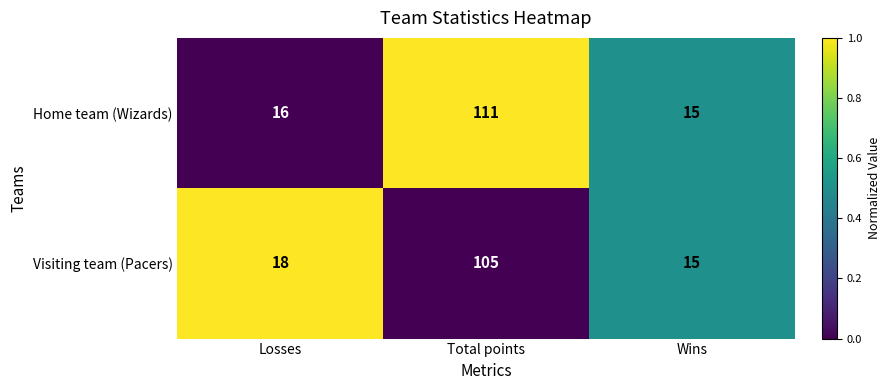

Reading left to right, extract all data points from this chart.

Home team (Wizards): Losses=16	Total points=111	Wins=15
Visiting team (Pacers): Losses=18	Total points=105	Wins=15